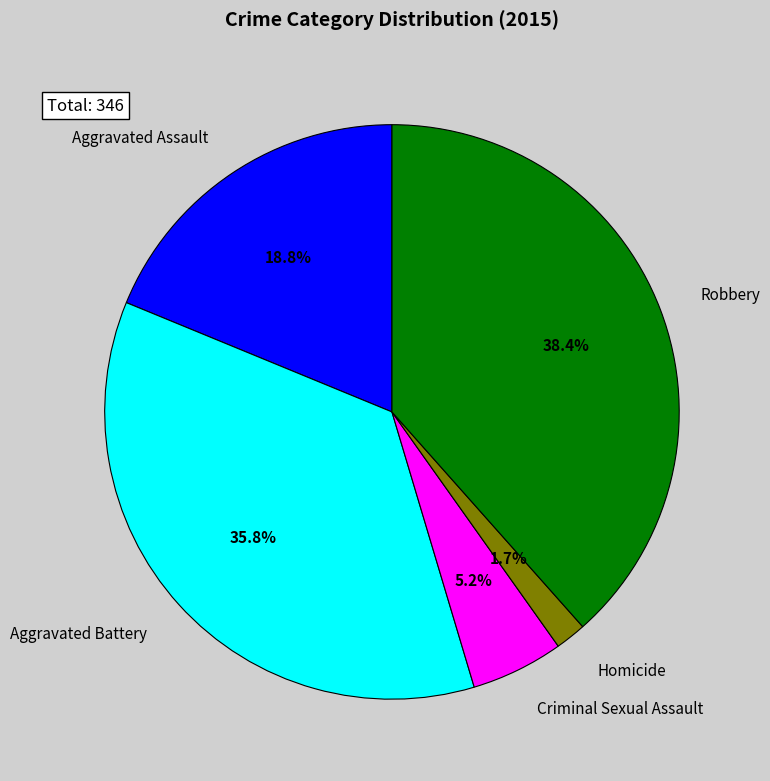

Which category has the smallest portion of the pie?

Homicide